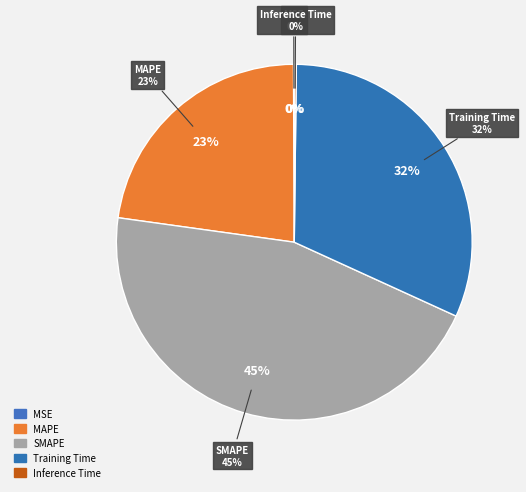

To the nearest percent, what is the difference between the largest and smallest slice percentages?

45%